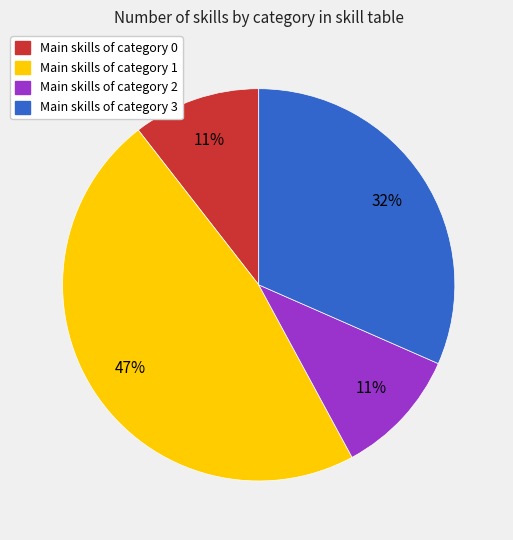

To the nearest percent, what portion does Main skills of category 0 represent?

11%